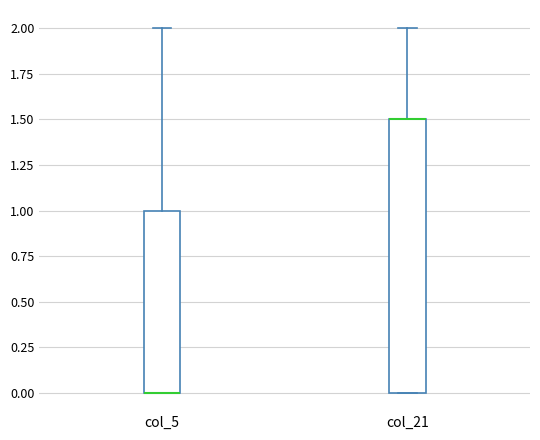

Reading left to right, read every box against the y-axis: the position of its median line, the range the box covers, and the ends of its whiskers. The values are not printed on the chart, so give them approximately, as read against the axis.

col_5: median 0.0 (drawn on the box's lower edge), box 0.0 to 1.0, whiskers 0.0 to 2.0
col_21: median 1.5 (drawn on the box's upper edge), box 0.0 to 1.5, whiskers 0.0 to 2.0